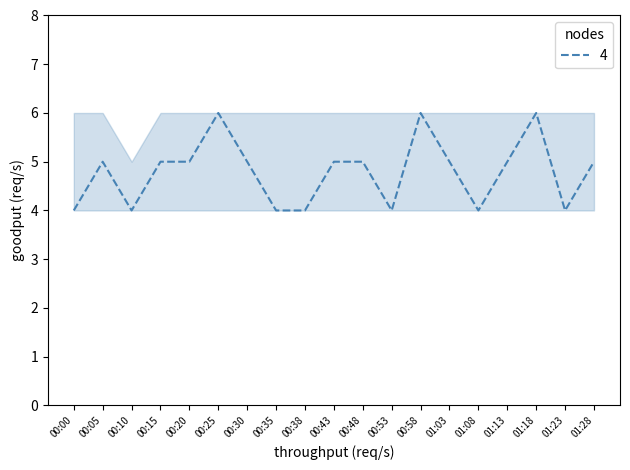

The chart shows a value of 5 at 01:03. True or false?

True